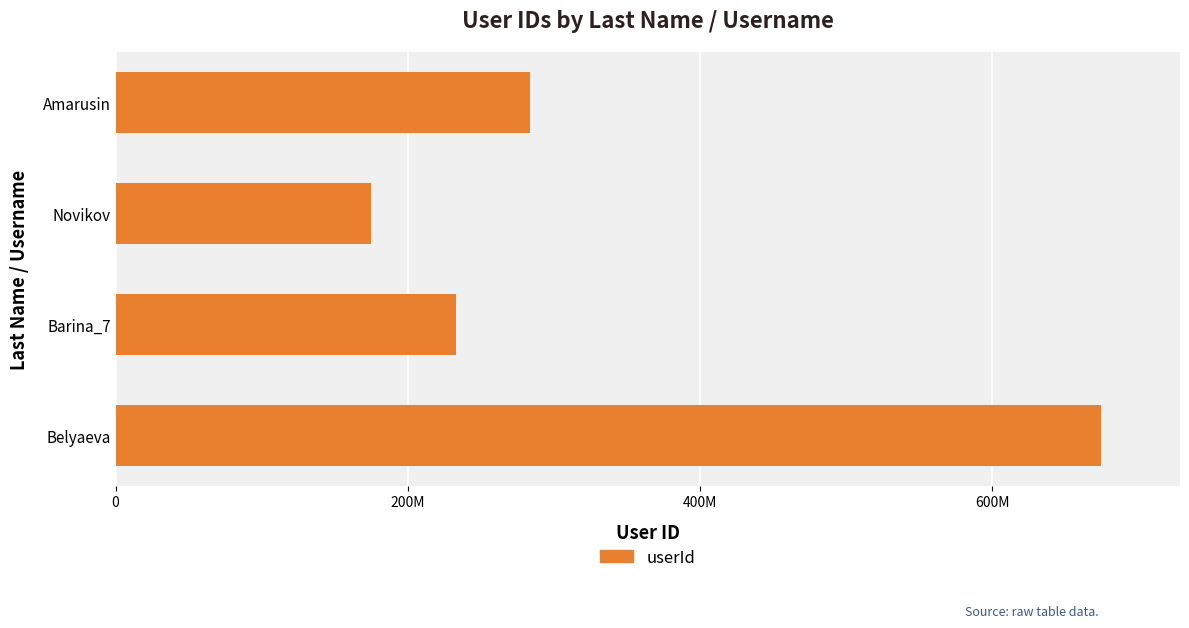

Rank the categories by value from lowest to highest.

Novikov, Barina_7, Amarusin, Belyaeva